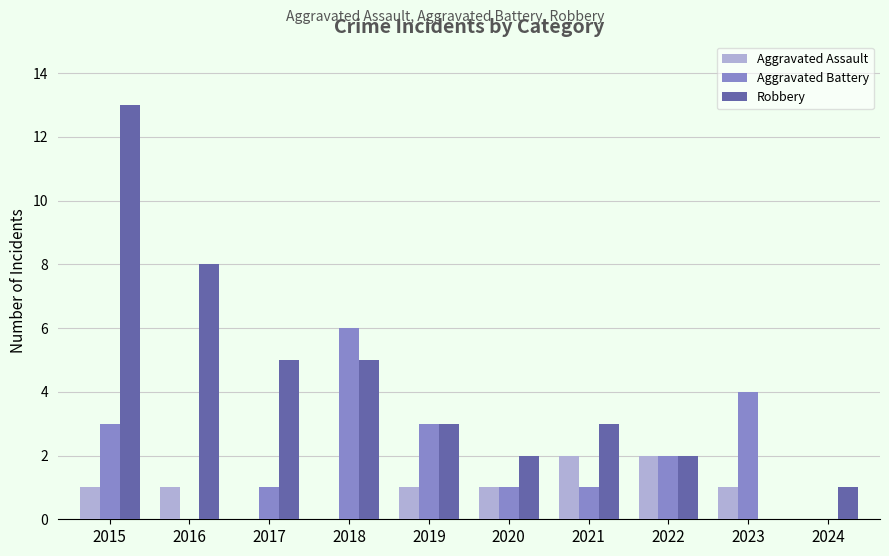

What is the difference between the Aggravated Assault values at 2016 and 2018?

1